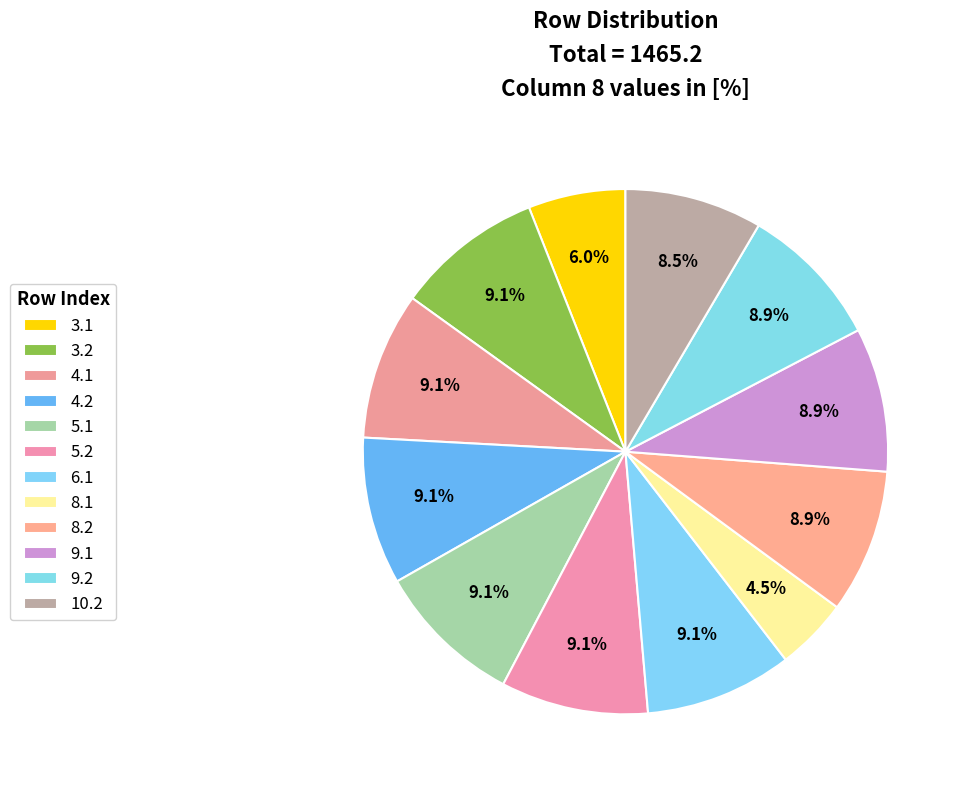

To the nearest percent, what is the combined percentage of 9.1 and 3.1?

15%